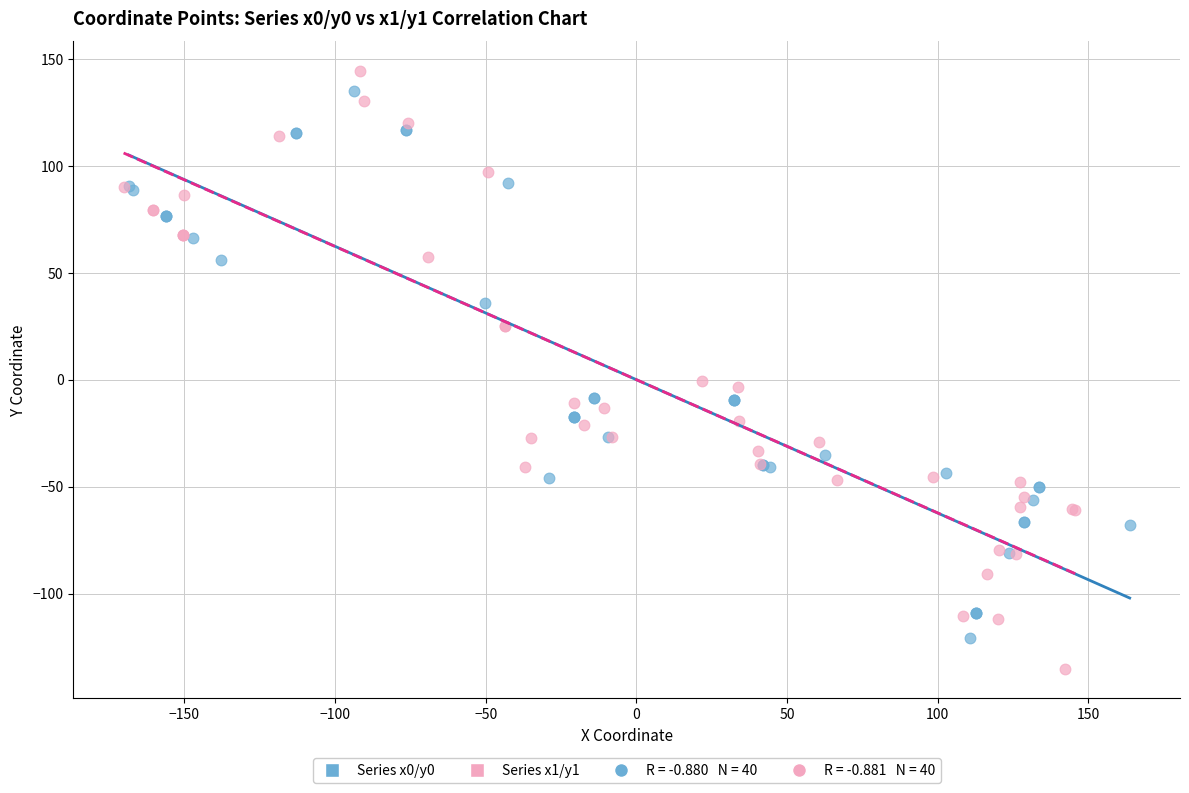

Which series contains the highest Y value?

Series x1/y1